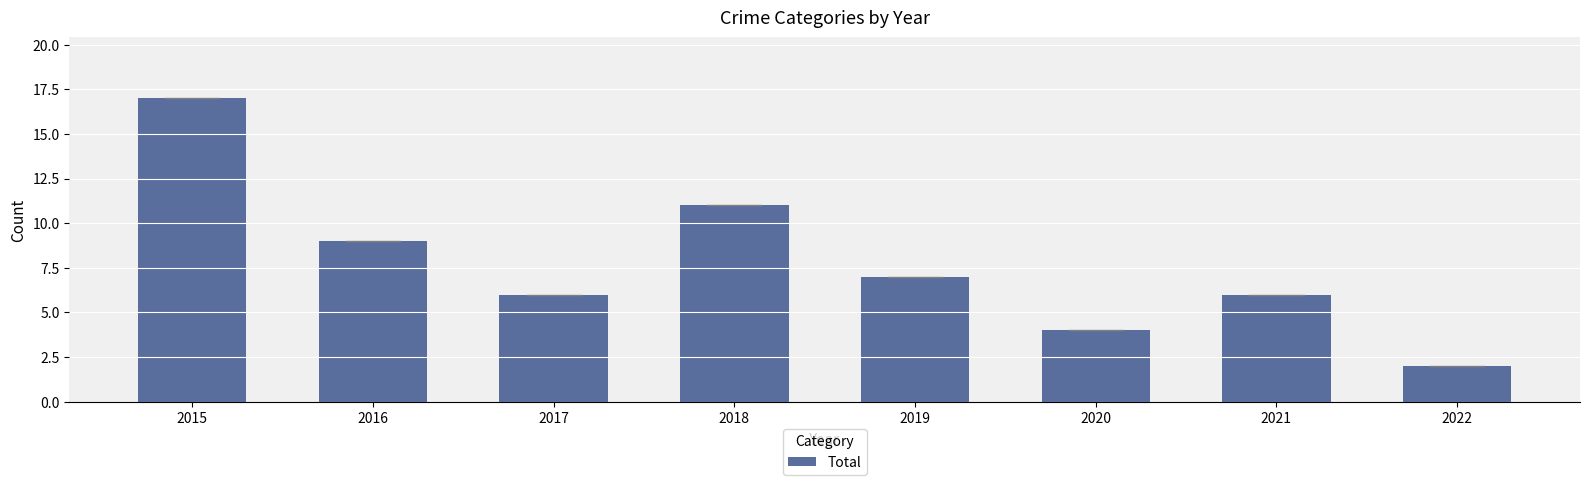

Between 2022 and 2018, which is larger?

2018